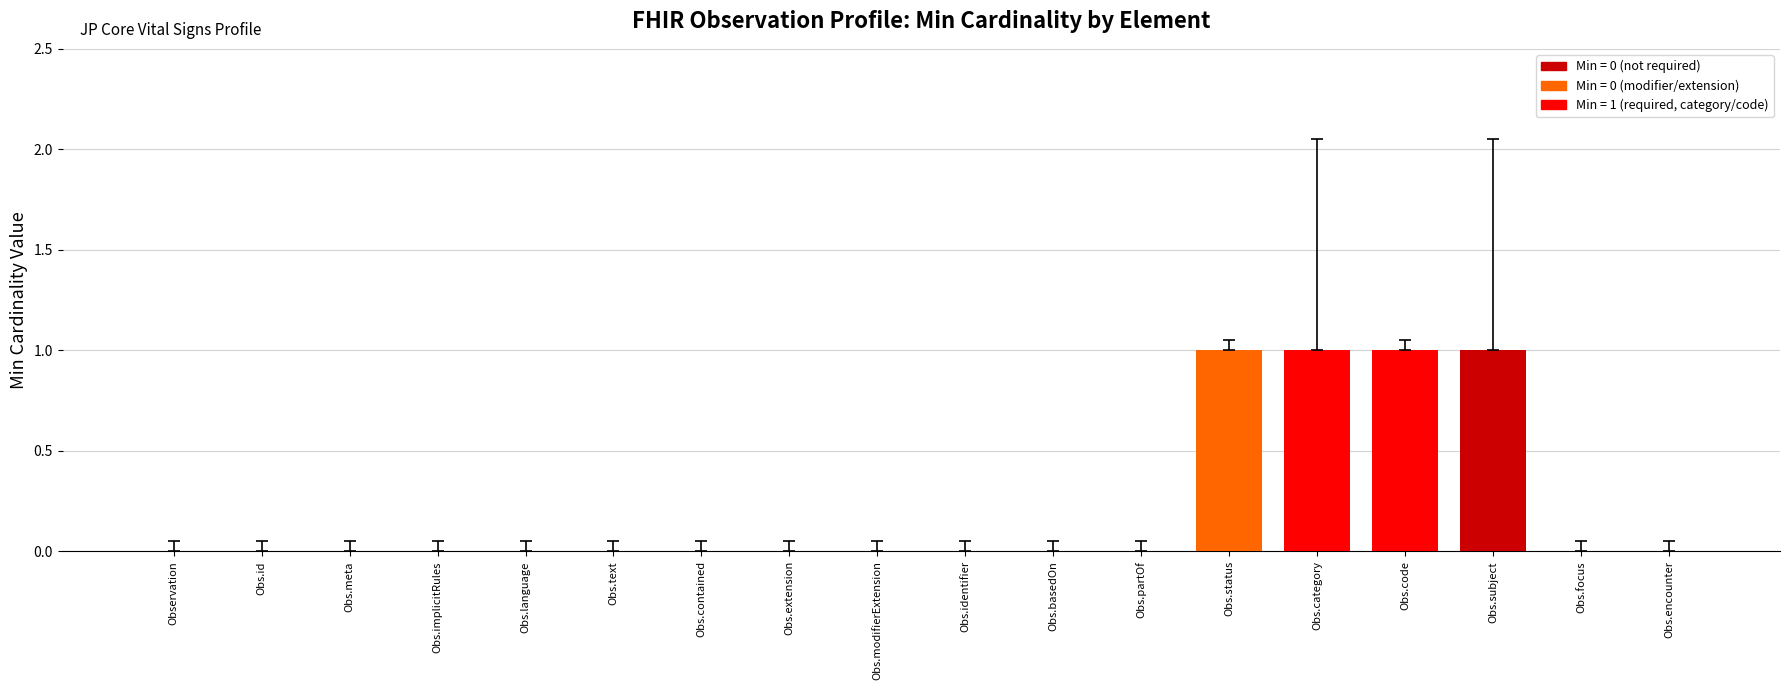

Is it true that the value at Obs.category is 1?

True